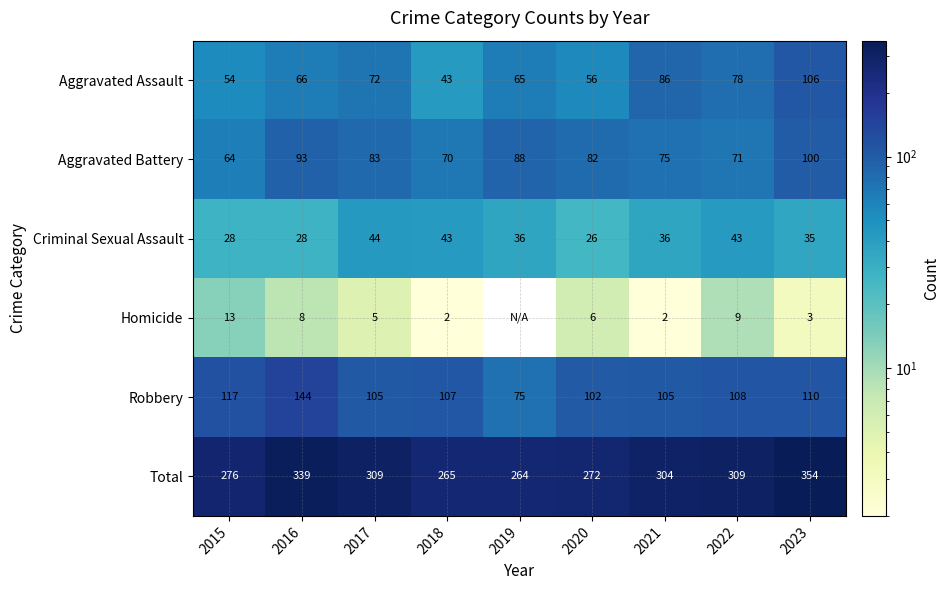

True or false: Robbery has a value of 25 at 2019.

False